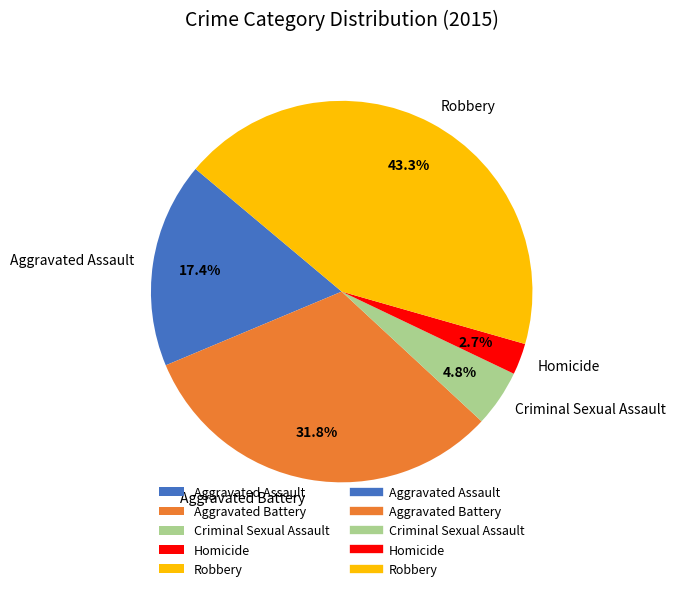

Between Aggravated Battery and Homicide, which is larger?

Aggravated Battery